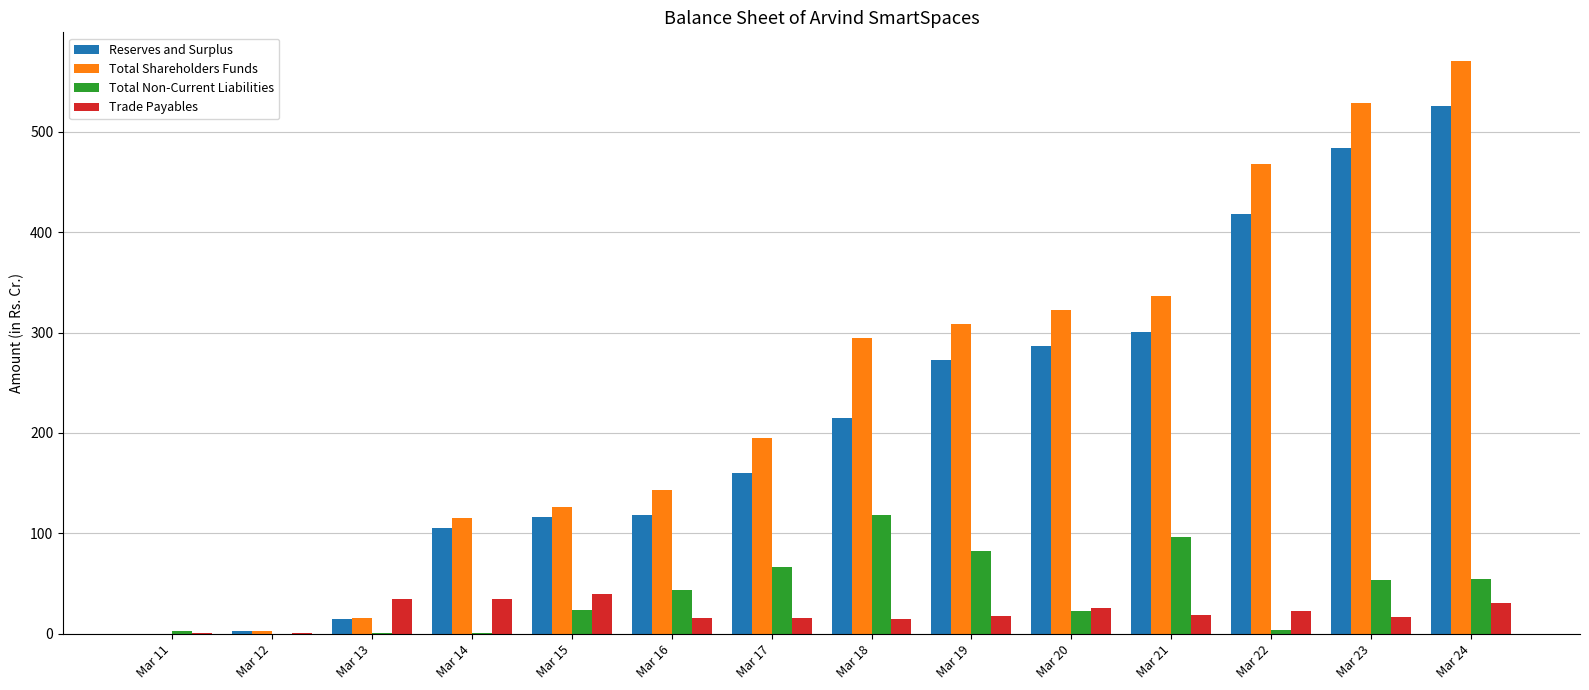

What is the sum of all Total Shareholders Funds values?

3428.3